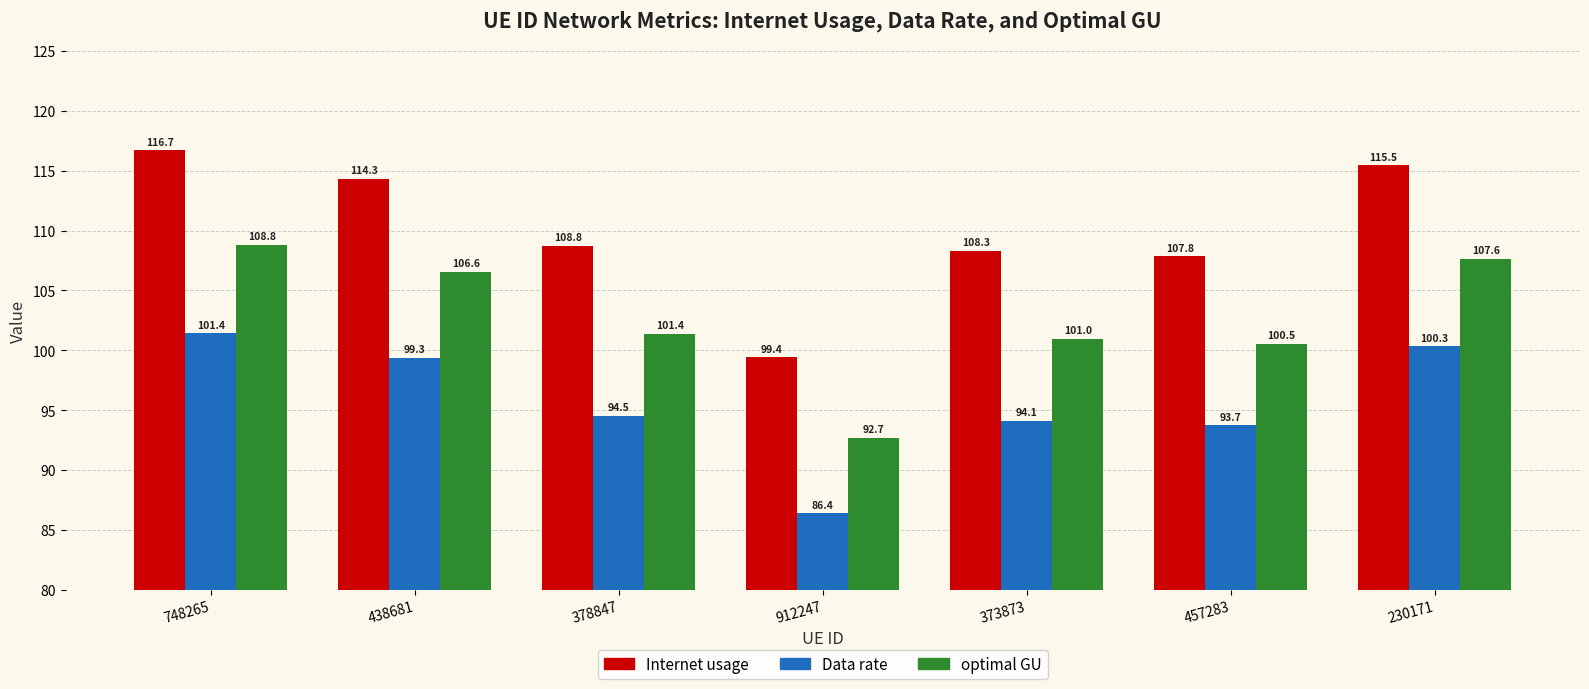

How many categories are shown in the chart?

7